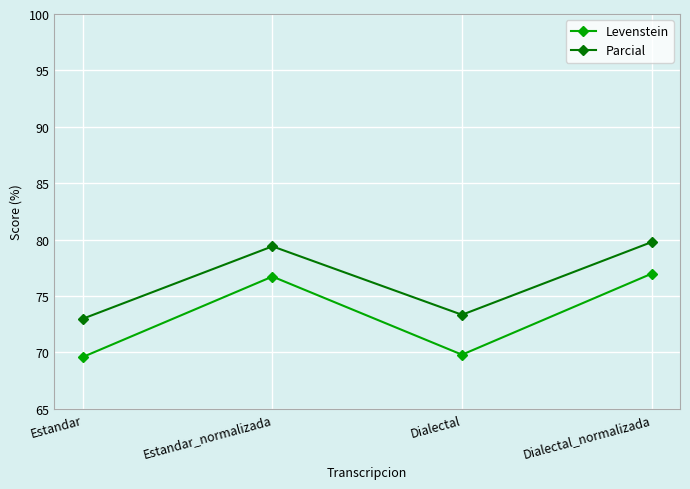

True or false: Parcial has more than 1 points higher than both neighbors.

False